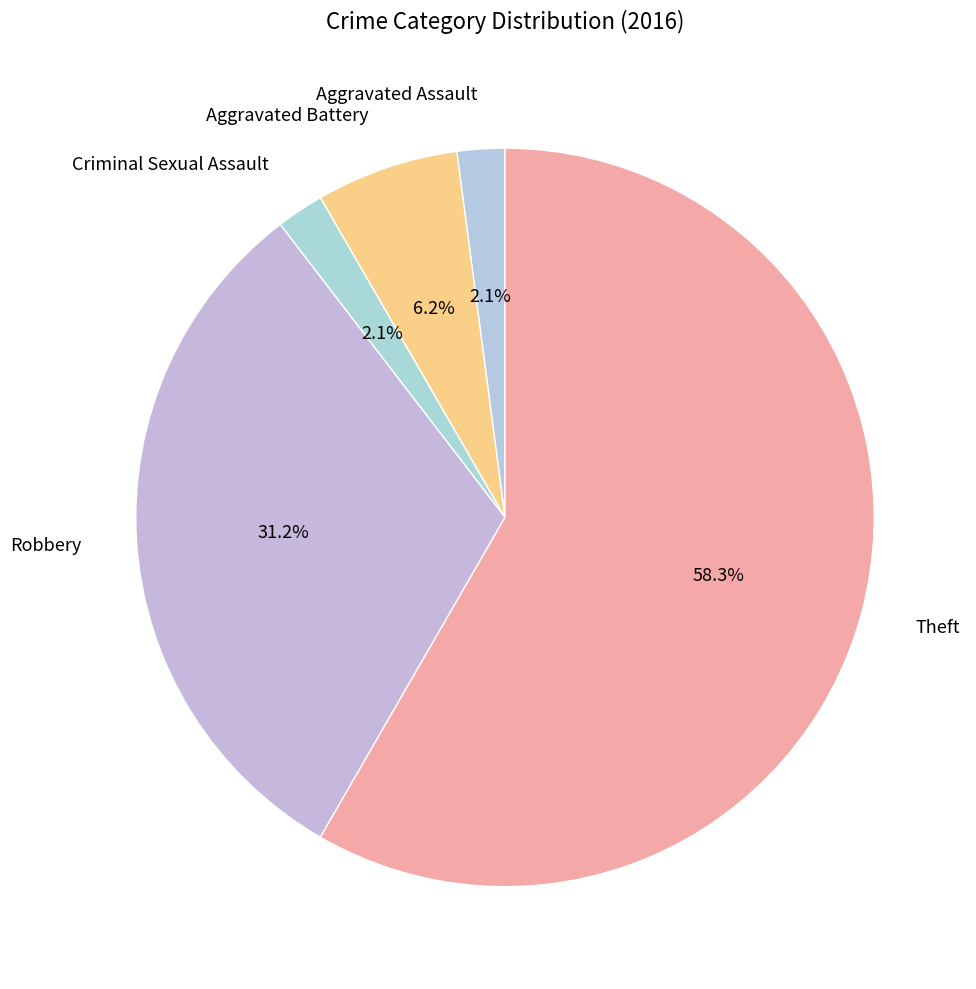

Count the number of slices in the pie.

5